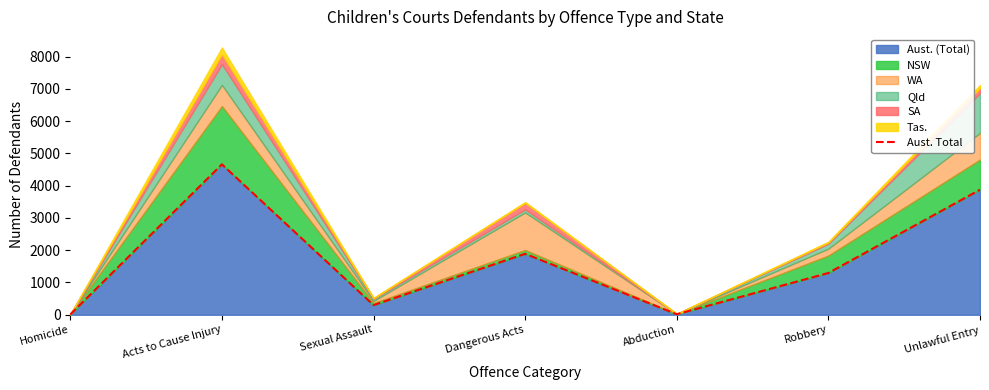

Does the chart display data point markers on the line(s)?

No